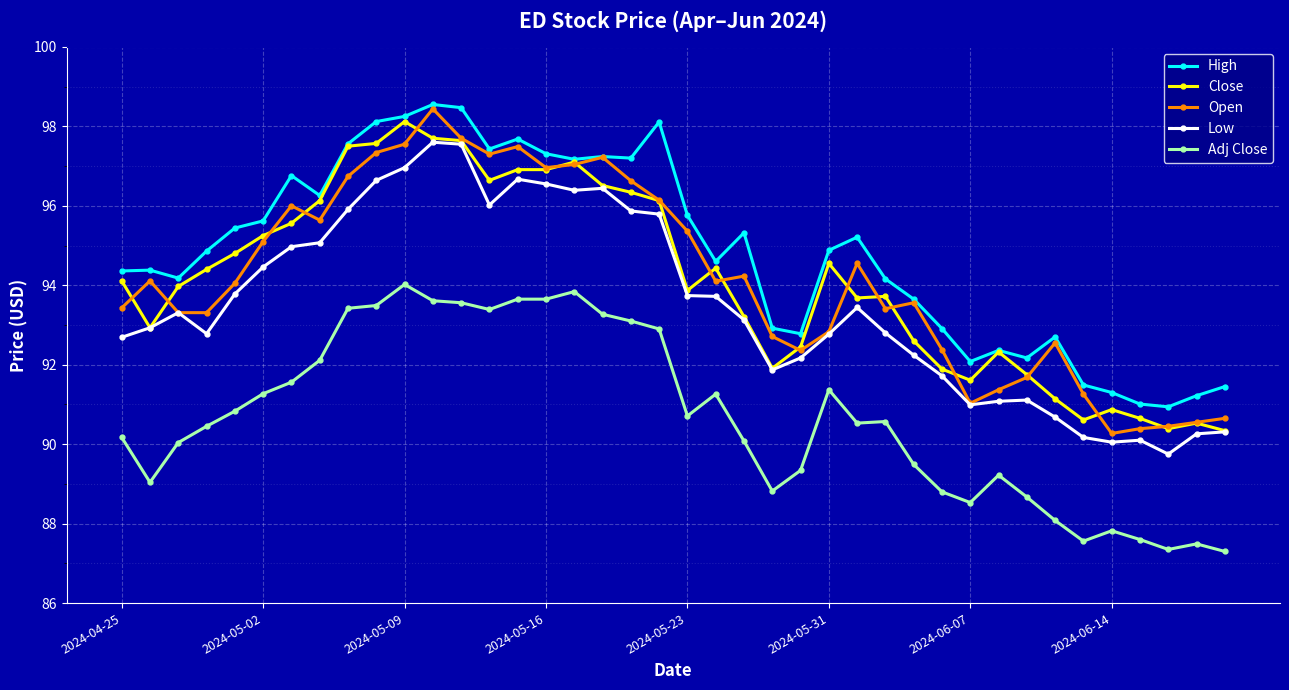

Which series has the largest total across all categories?

High